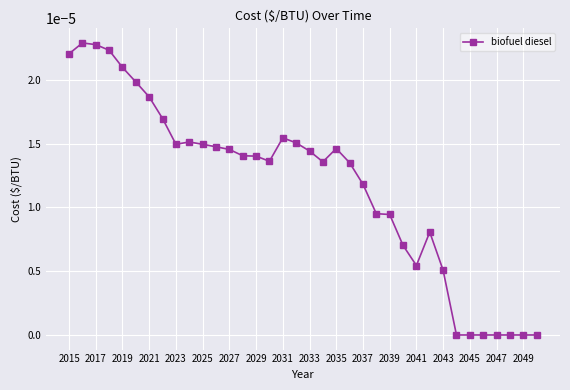

True or false: there are more than 1 points higher than both neighbors.

True